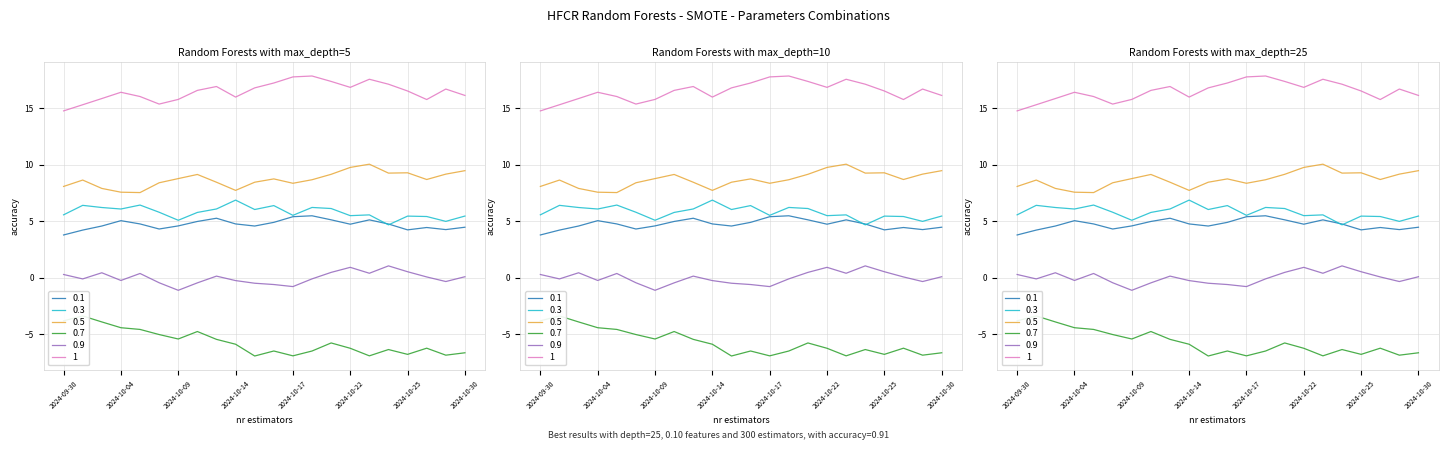

Which label corresponds to the smallest value in the chart?

2024-10-15